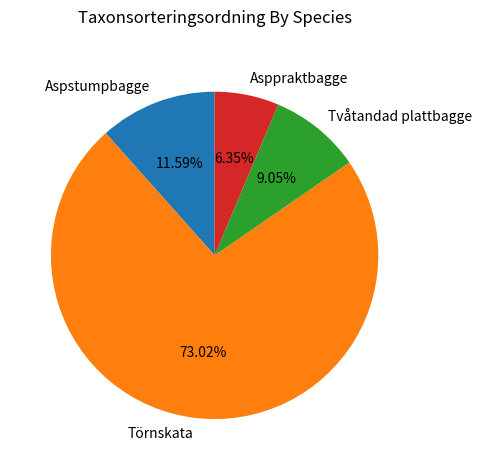

Does Törnskata account for over 50% of the chart?

Yes